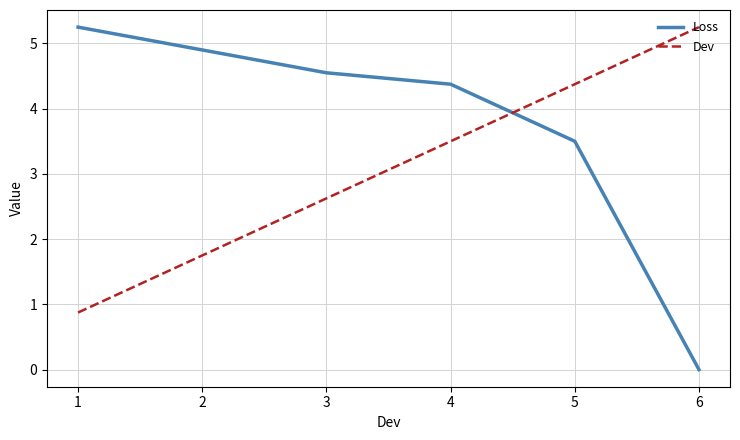

What is the difference between the maximum and second lowest values in the Dev series?

3.5